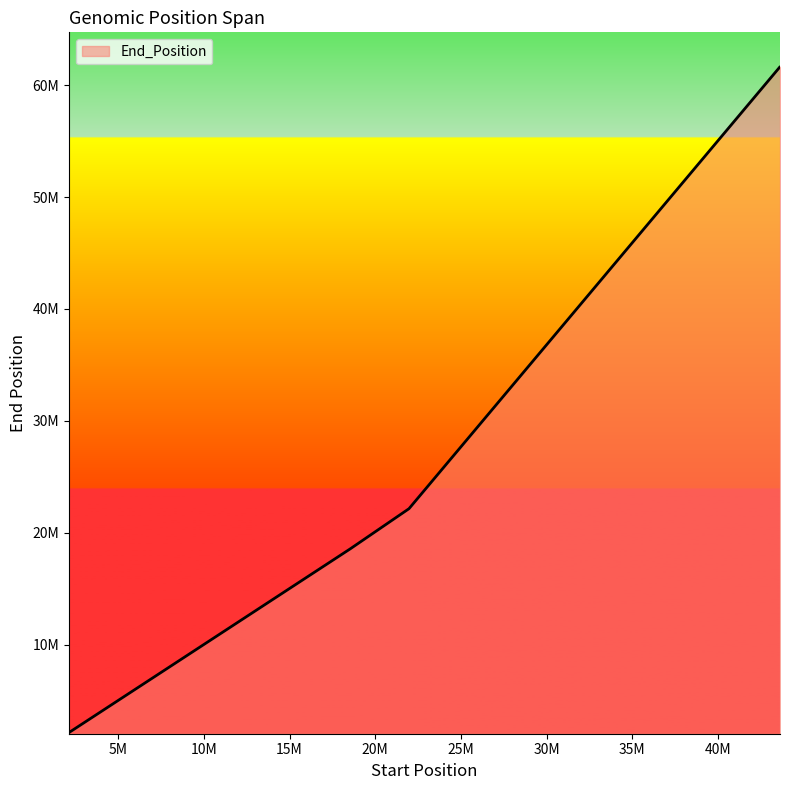

Reading left to right, transcribe all the data shown in this chart.

2138294	7577107	18552482	22143651	61640387	61640382	61640379